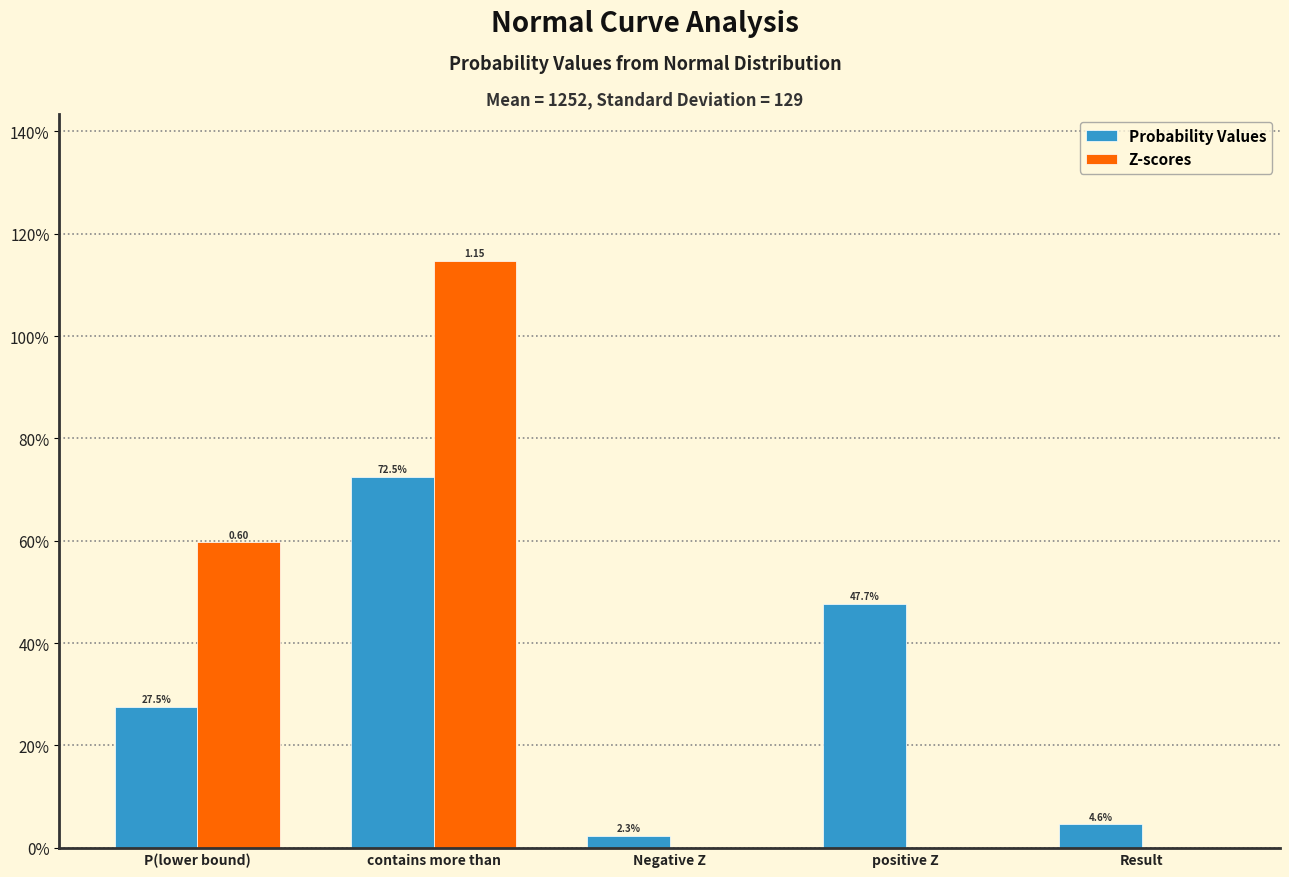

What is the label of the 4th bar from the right?

contains more than